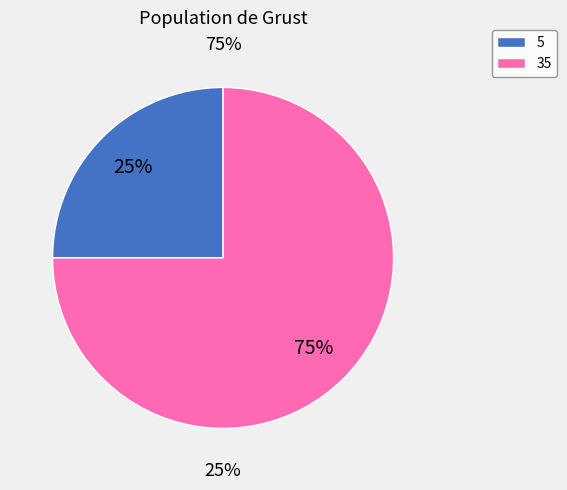

Is 95 the majority of the pie?

No